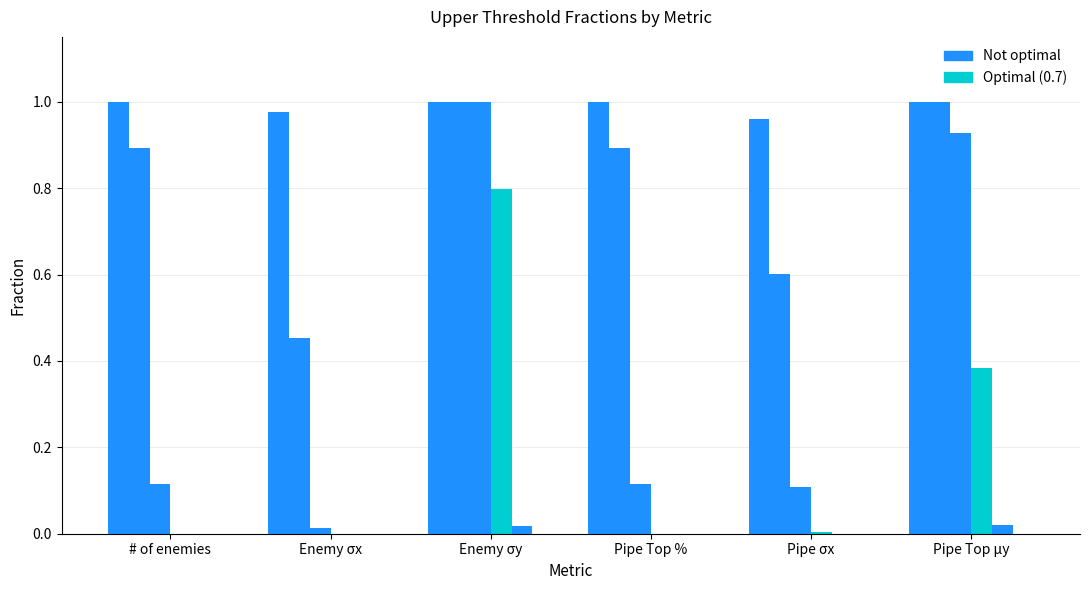

True or false: Threshold 0.7 has a value of 0.1 at Pipe Top μy.

False